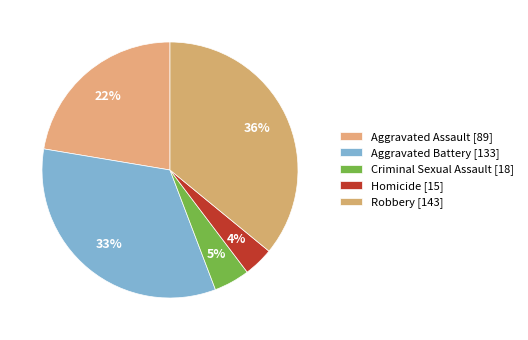

Is the sum of Homicide and Robbery greater than half?

No